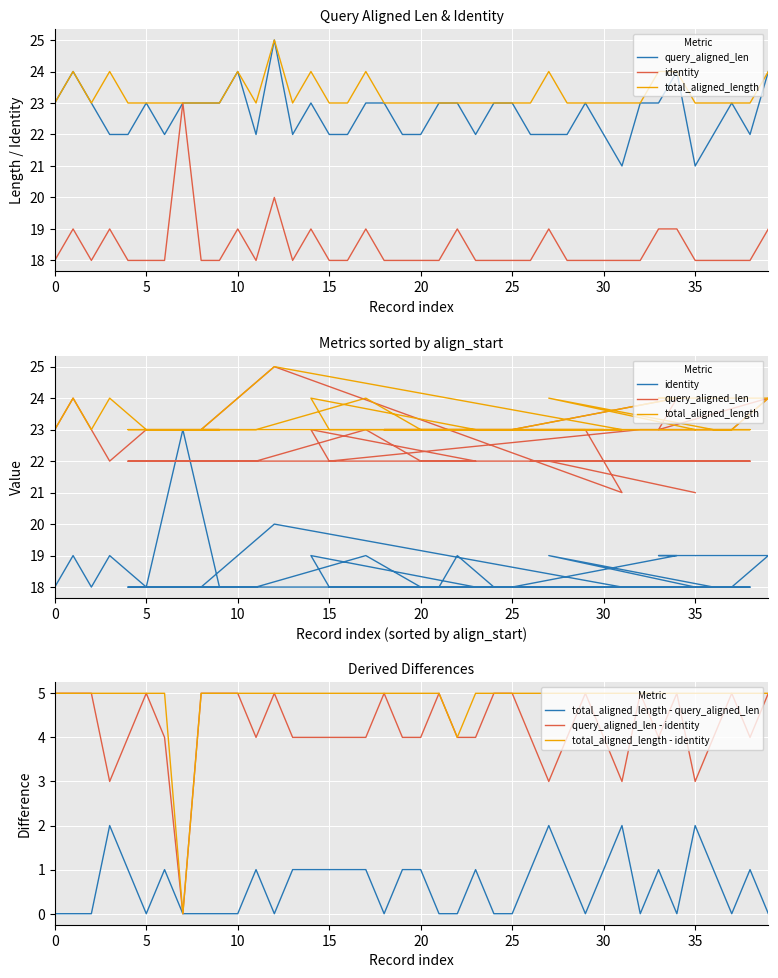

How many interior local valleys does the total_aligned_length - identity series have?

2